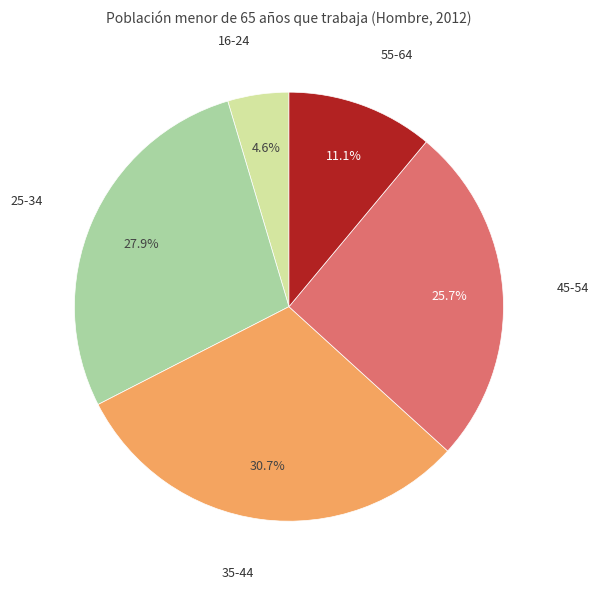

Is there a majority slice in this chart?

No